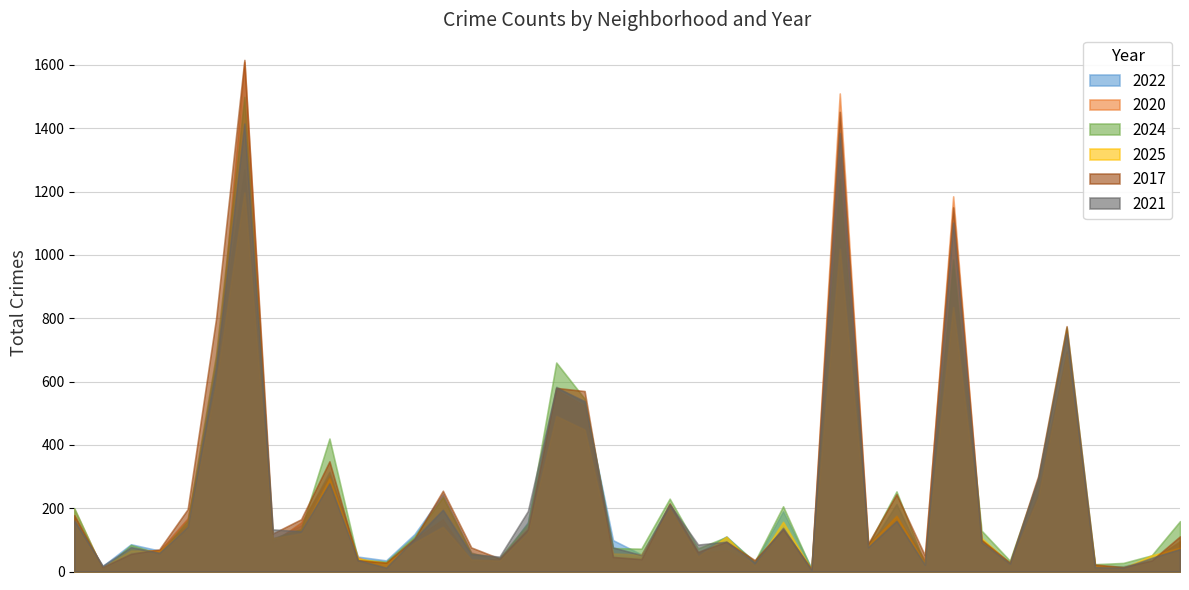

What is the spread (max minus min) of values at Armour Square?

14